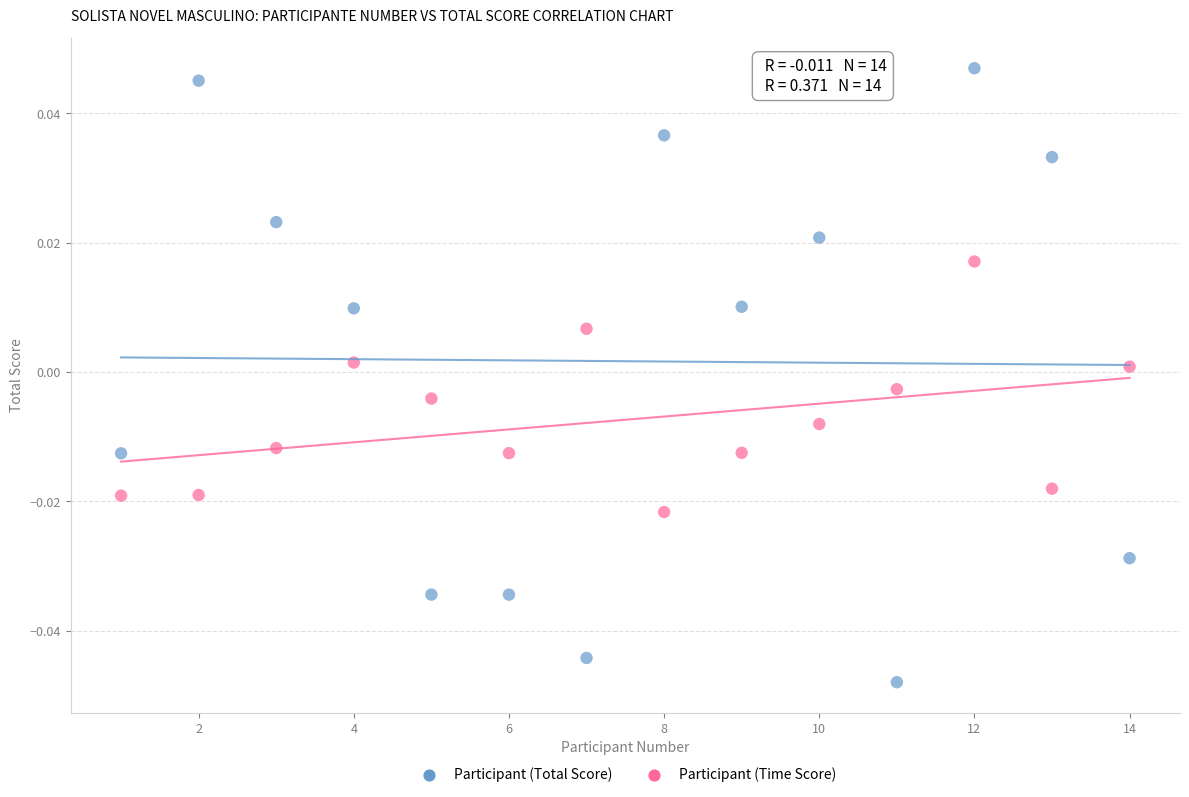

Which series has the widest spread of Y values?

Participant (Total Score)